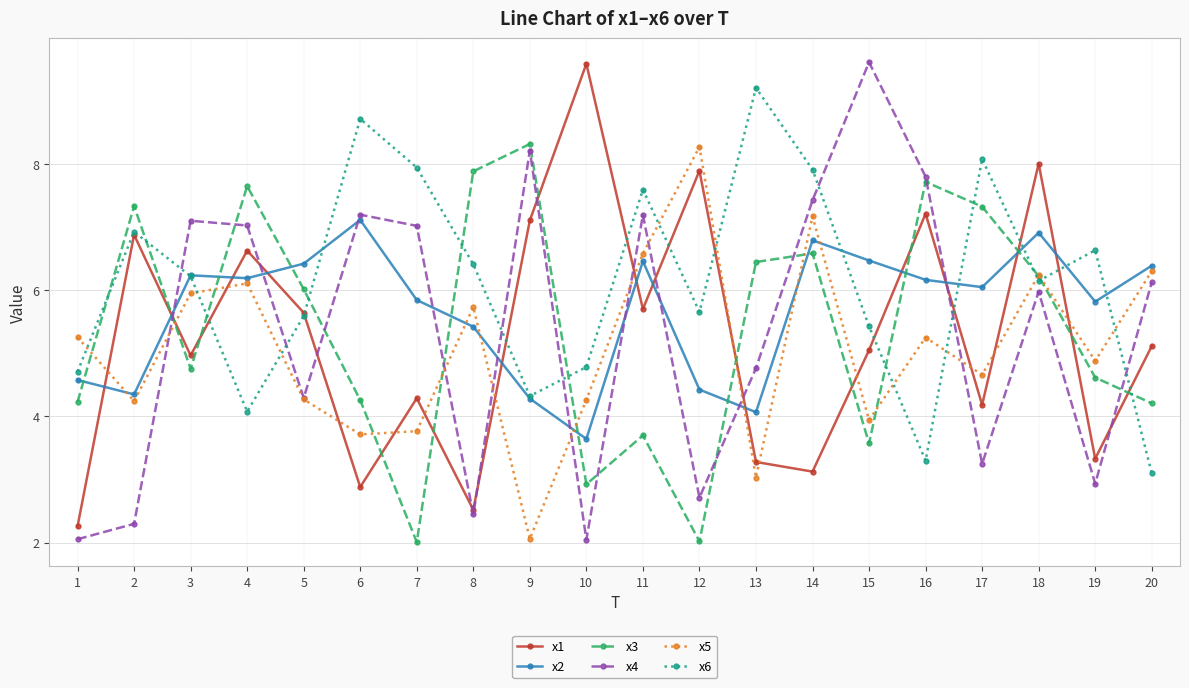

At which label does x2 first exceed 6?

3